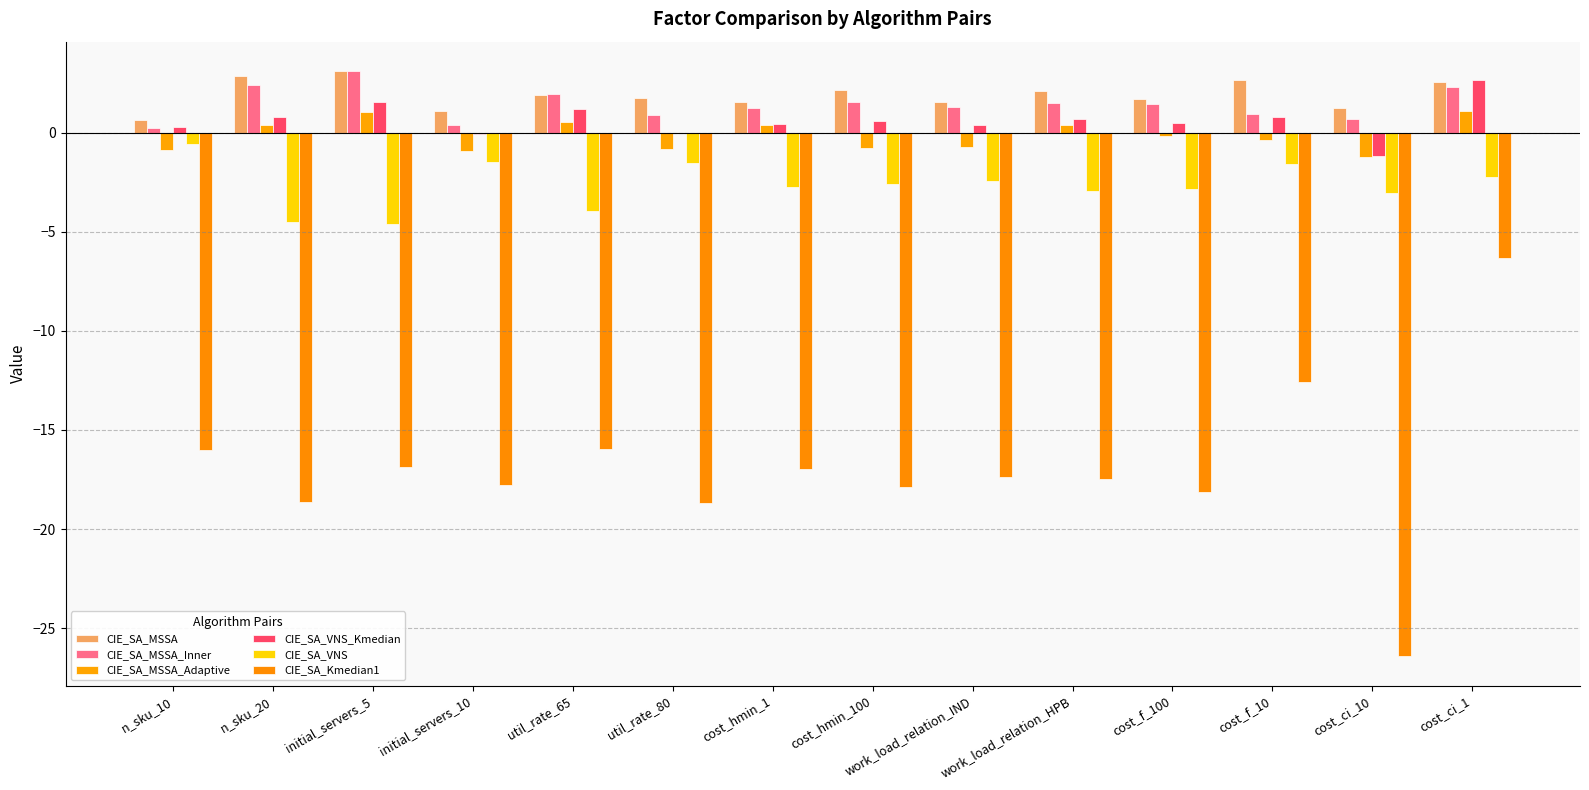

Are the bars grouped side by side (vs. stacked)?

Yes